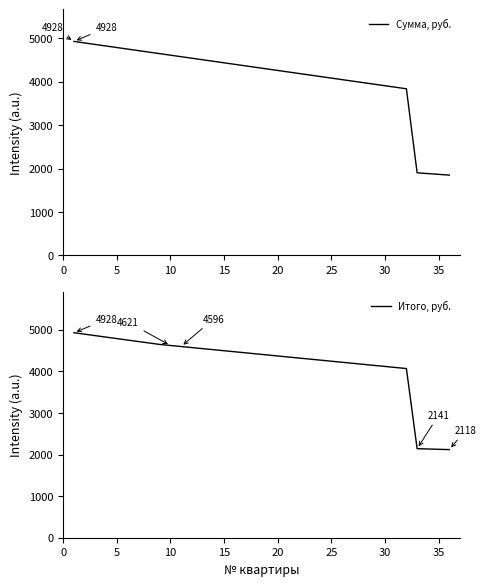

Is it true that Итого, руб. equals 1473.1 at 35?

False